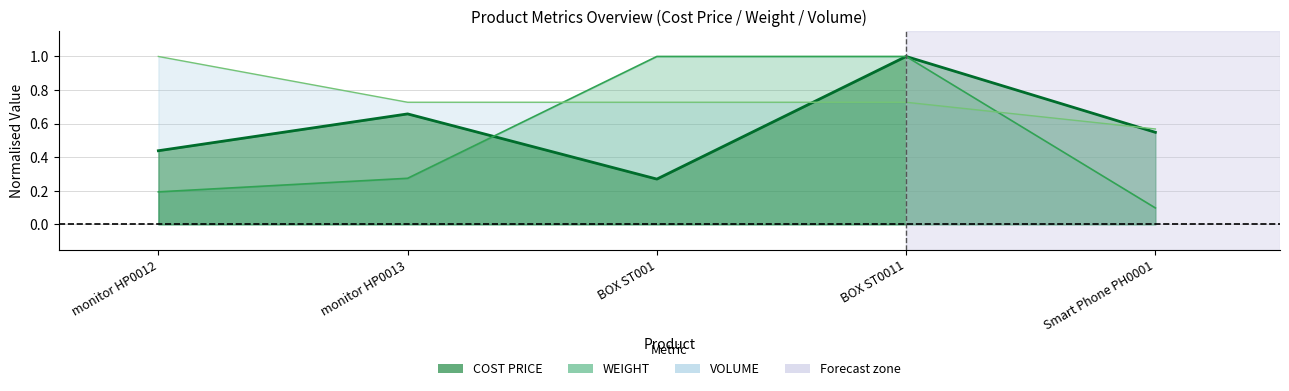

How many lines are shown in the chart?

3